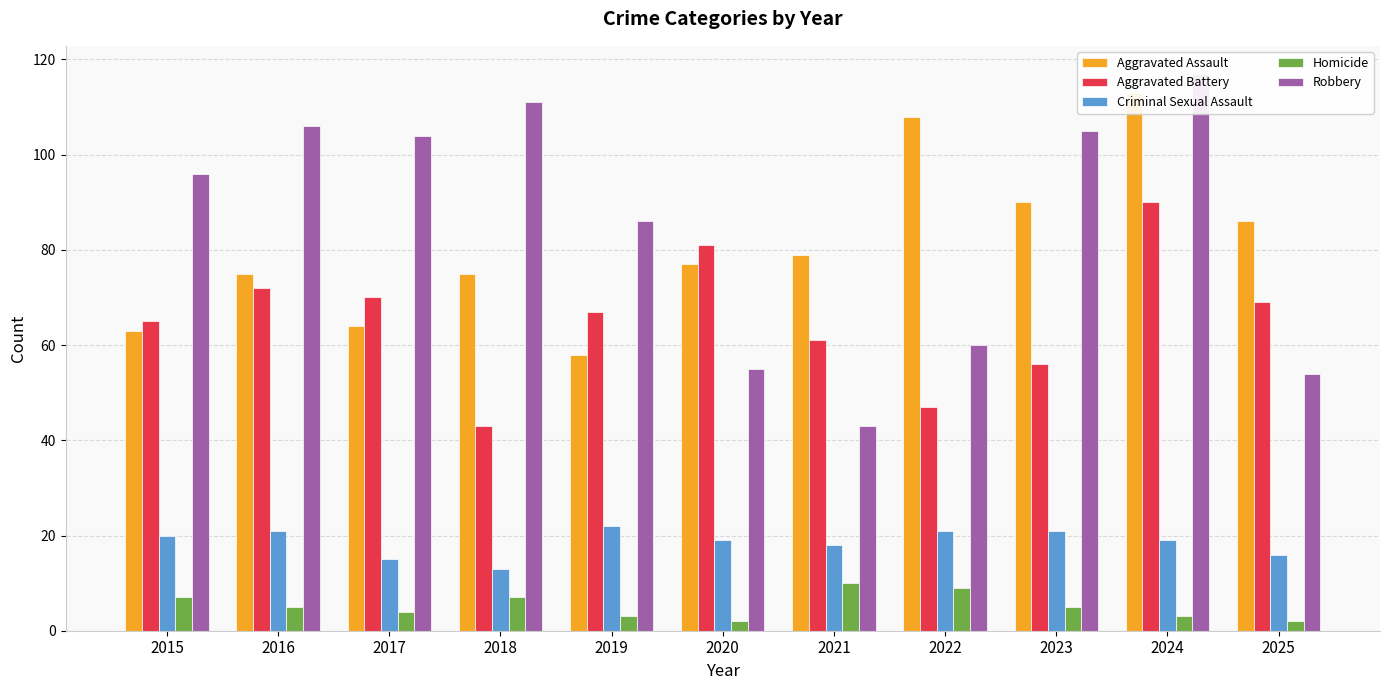

Reading left to right, extract all data points from this chart.

Aggravated Assault: 2015=63	2016=75	2017=64	2018=75	2019=58	2020=77	2021=79	2022=108	2023=90	2024=113	2025=86
Aggravated Battery: 2015=65	2016=72	2017=70	2018=43	2019=67	2020=81	2021=61	2022=47	2023=56	2024=90	2025=69
Criminal Sexual Assault: 2015=20	2016=21	2017=15	2018=13	2019=22	2020=19	2021=18	2022=21	2023=21	2024=19	2025=16
Homicide: 2015=7	2016=5	2017=4	2018=7	2019=3	2020=2	2021=10	2022=9	2023=5	2024=3	2025=2
Robbery: 2015=96	2016=106	2017=104	2018=111	2019=86	2020=55	2021=43	2022=60	2023=105	2024=117	2025=54